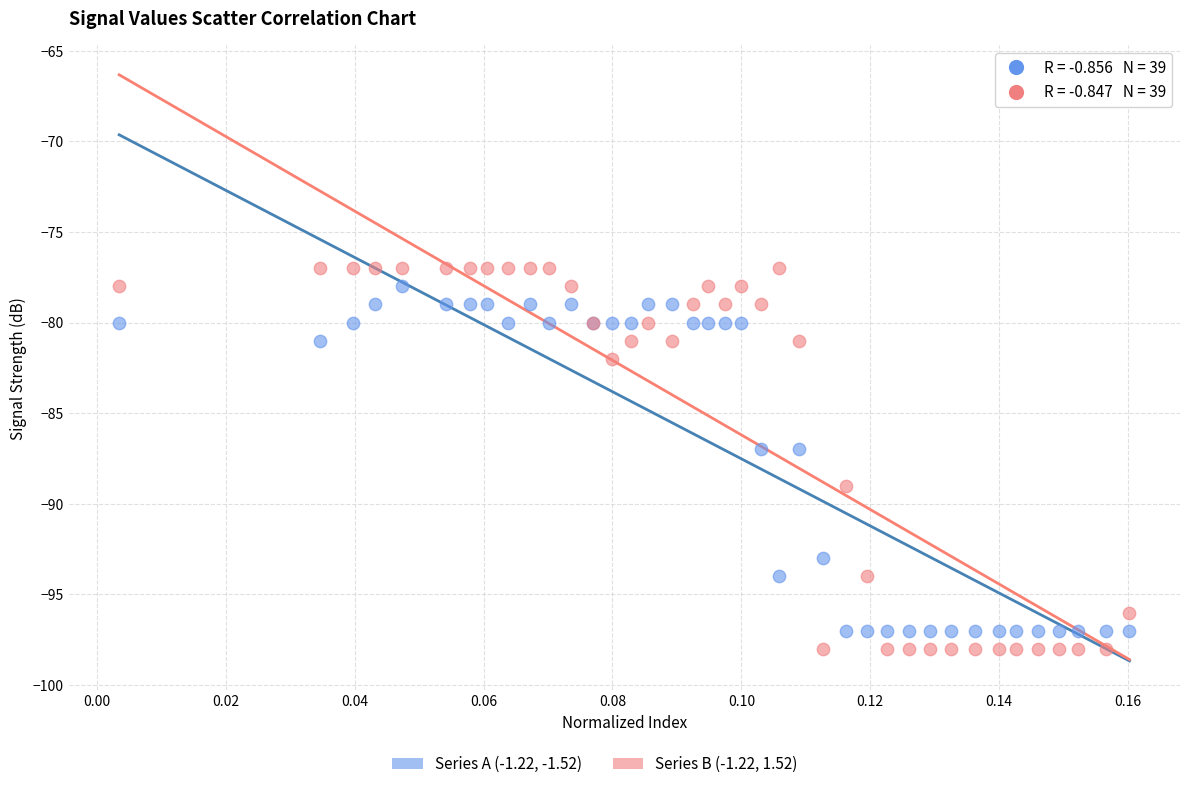

Which series reaches the minimum Y coordinate?

Series B (-1.22, 1.52)